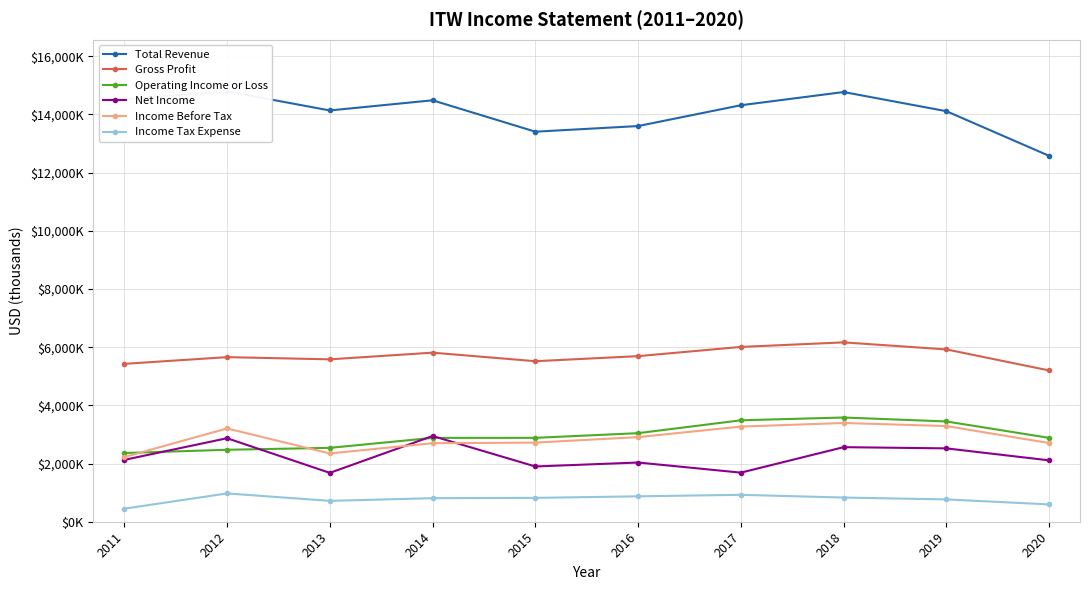

Which series changed the most between 2016 and 2019?

Total Revenue